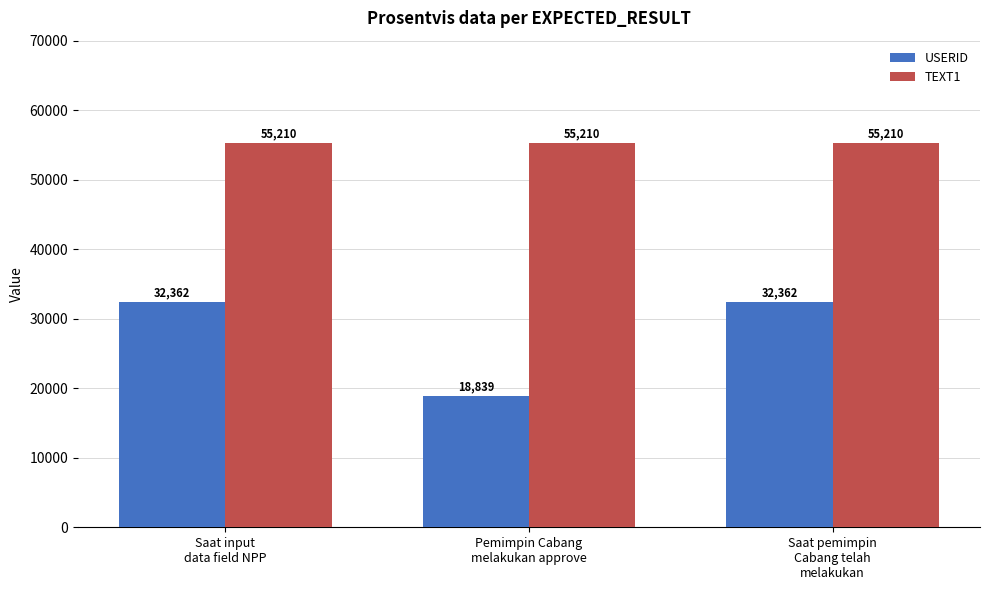

Which series has the largest total across all categories?

TEXT1